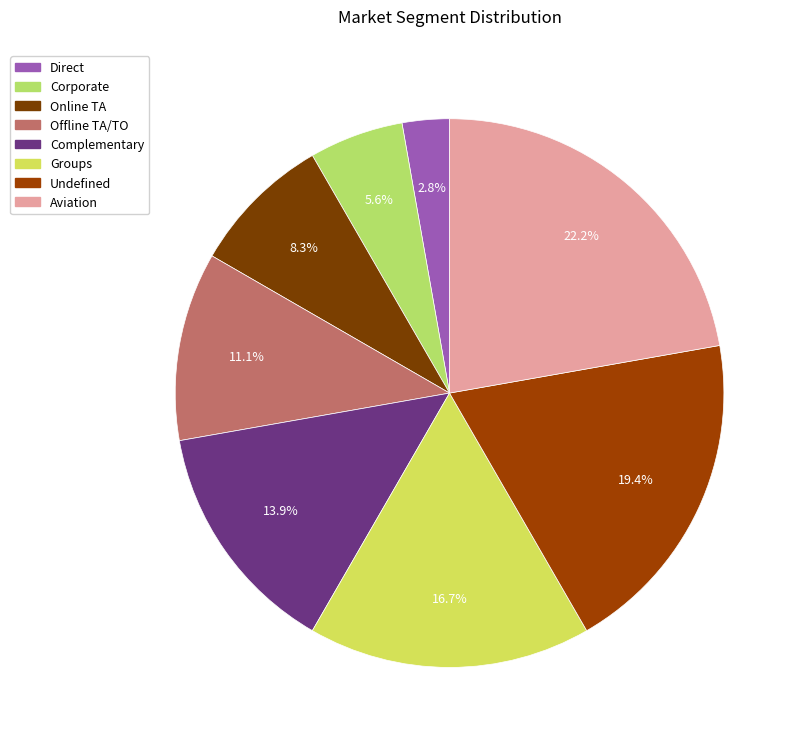

To the nearest percent, what is the combined percentage of Online TA and Corporate?

14%